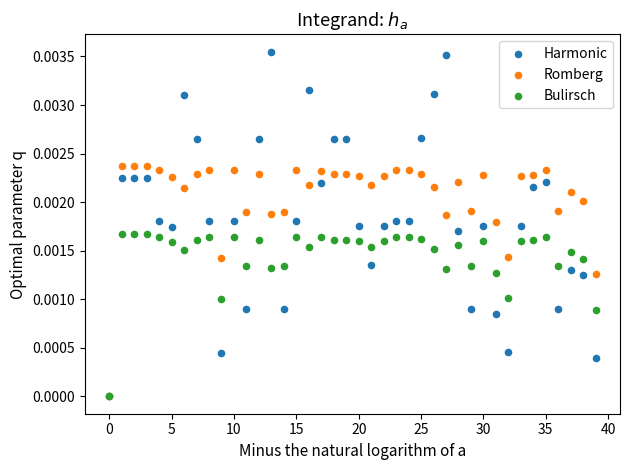

Which series reaches the maximum Y coordinate?

Harmonic